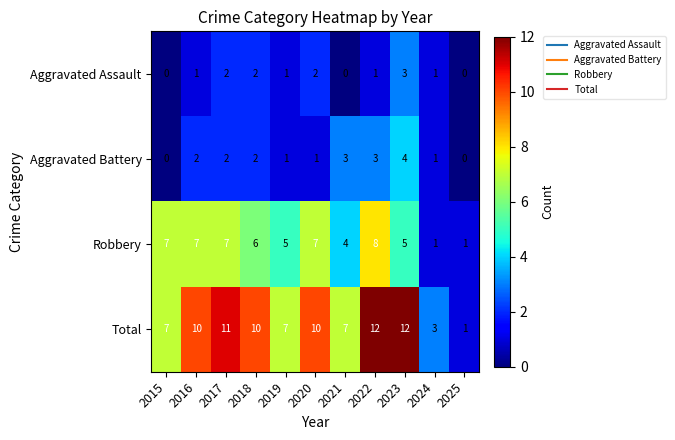

Which series has the largest range (max minus min)?

Total